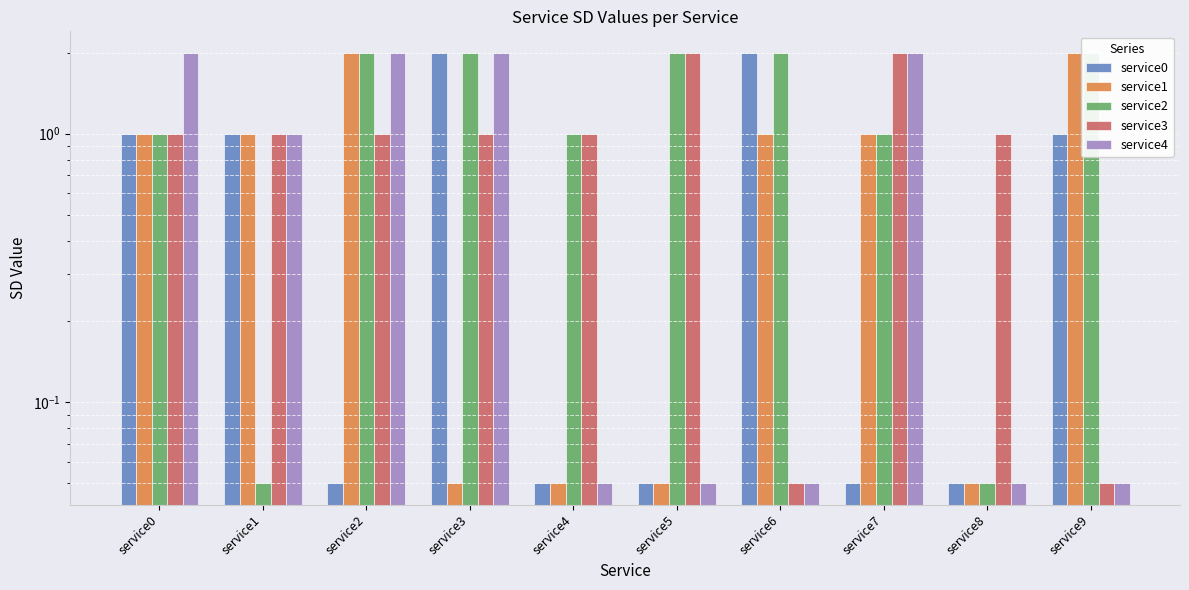

What is the lowest value of the service3 series?

0.1